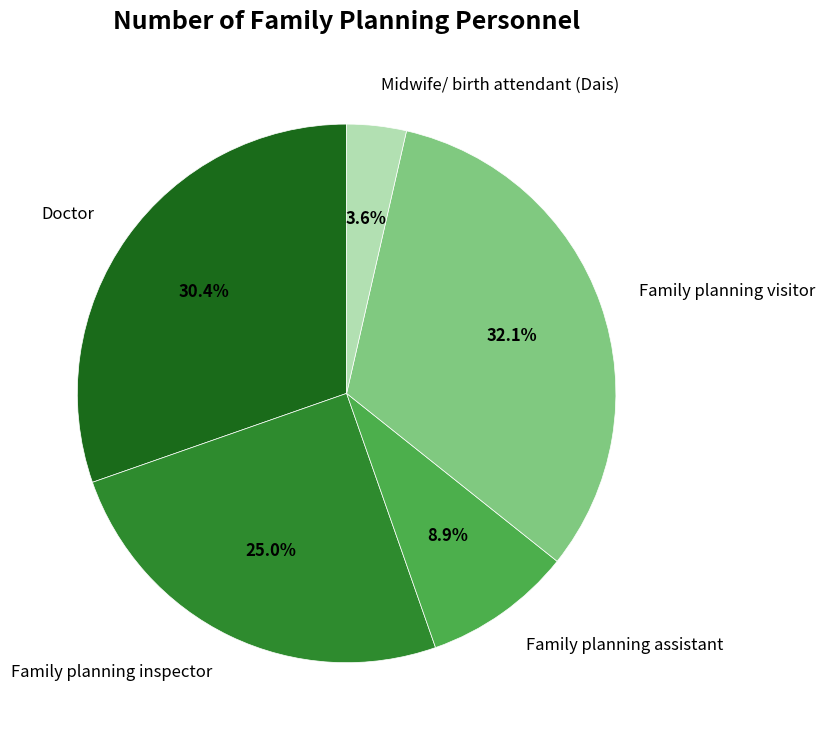

Between Family planning visitor and Family planning assistant, which is larger?

Family planning visitor